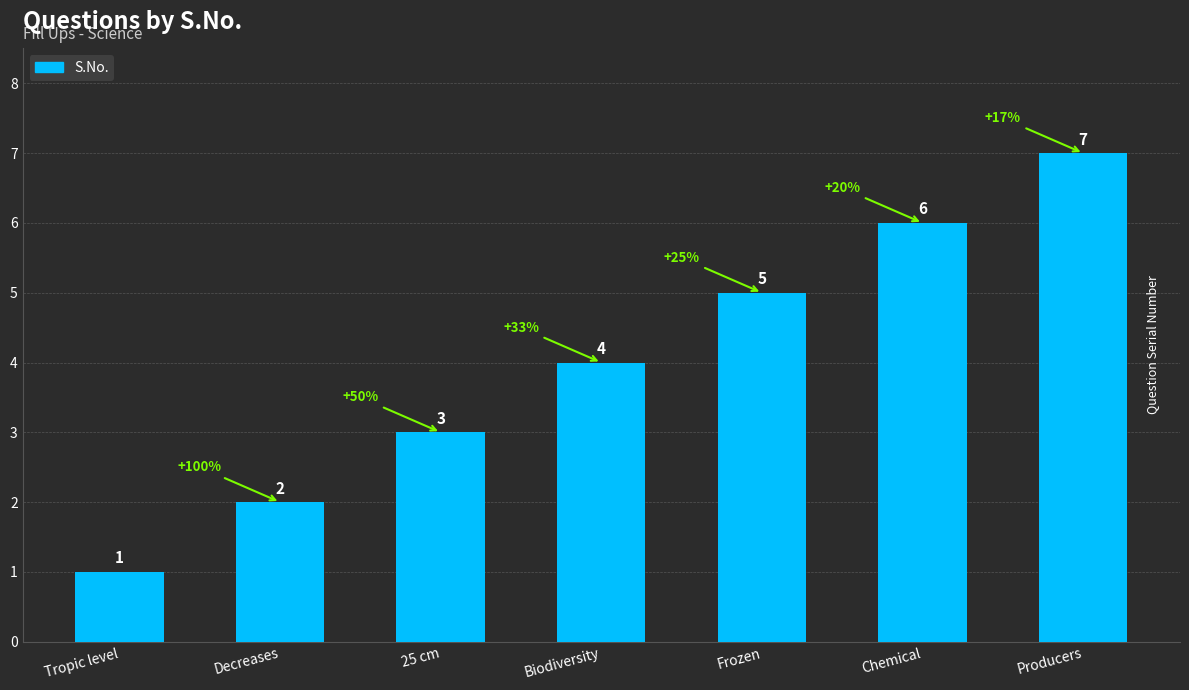

What is the greatest value displayed?

7